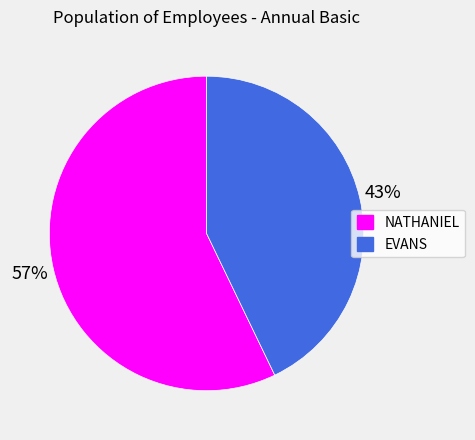

What is the largest slice in the pie chart?

NATHANIEL